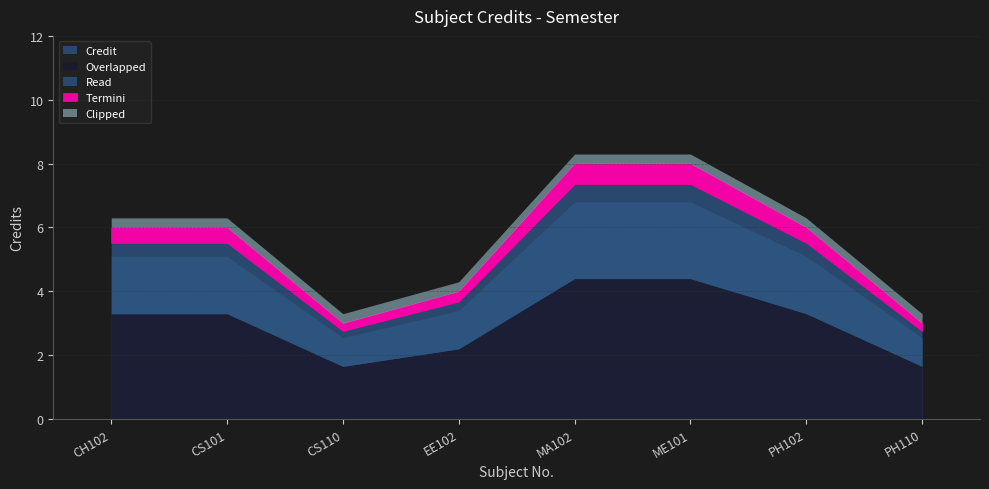

Approximately how many times larger is the value at MA102 compared to PH110?

2.7